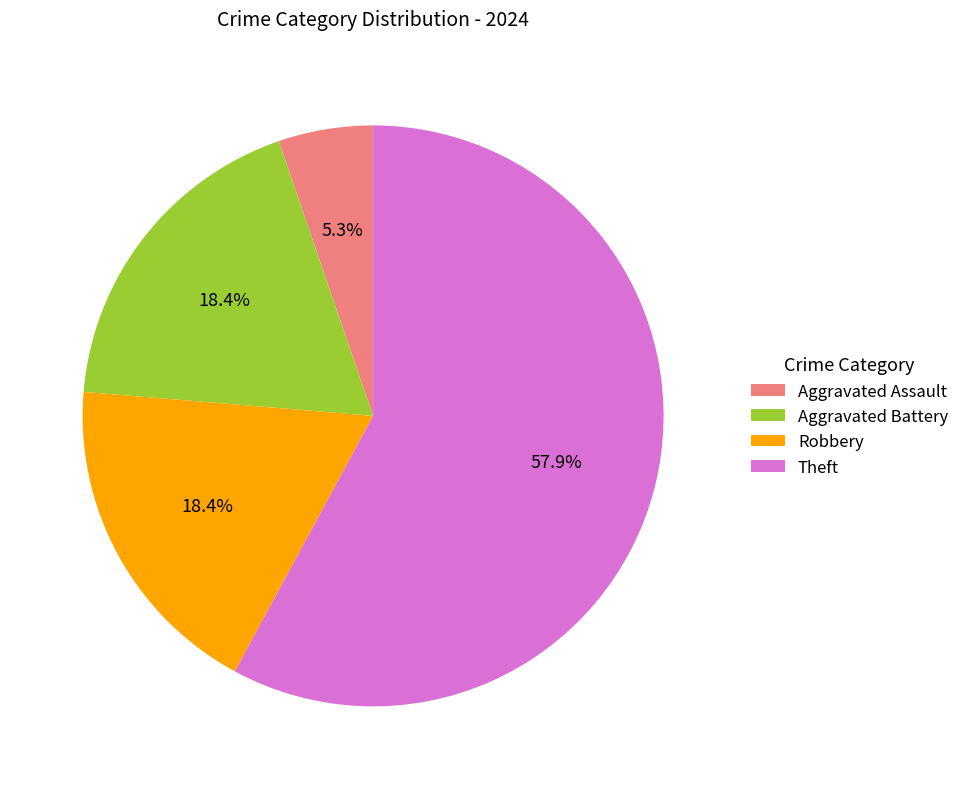

To the nearest percent, what is the average slice percentage?

25%